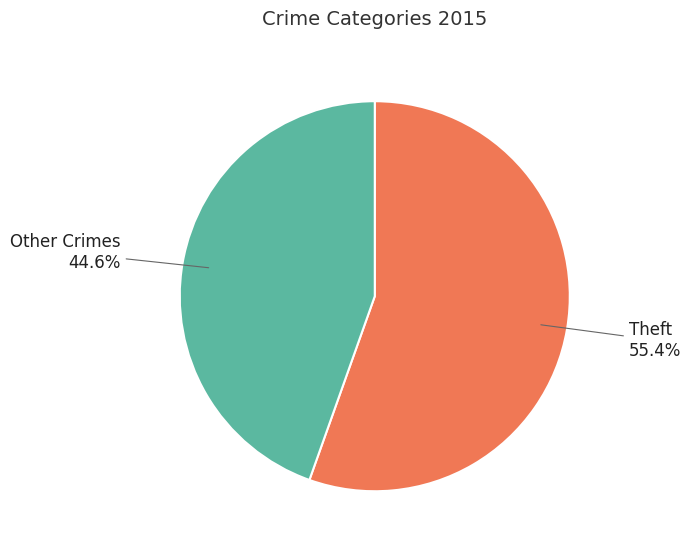

Which slice is the largest?

Theft